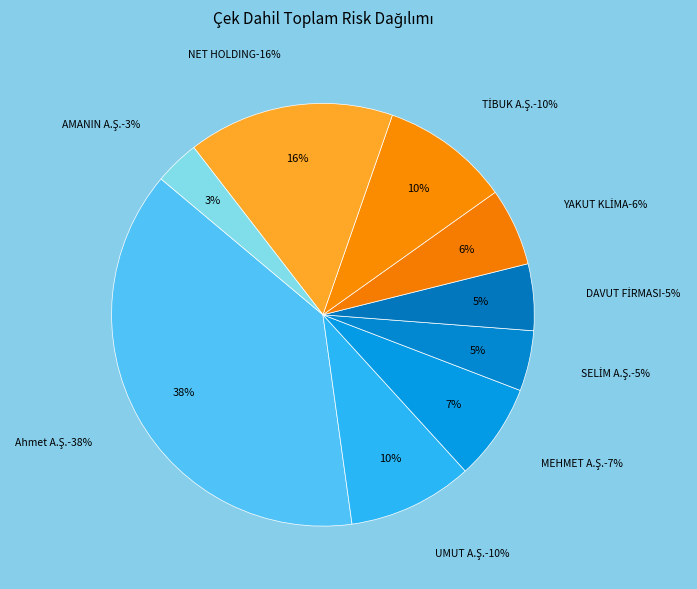

How many slices are in this pie chart?

9